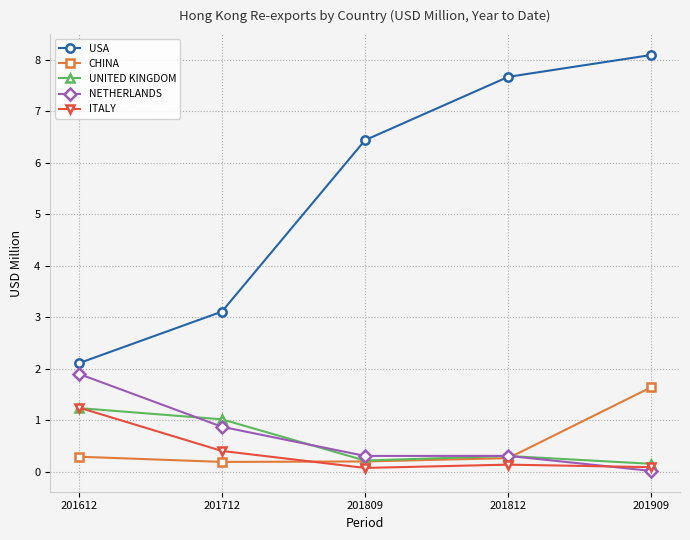

The UNITED KINGDOM series shows 0.3 at 201812. True or false?

True